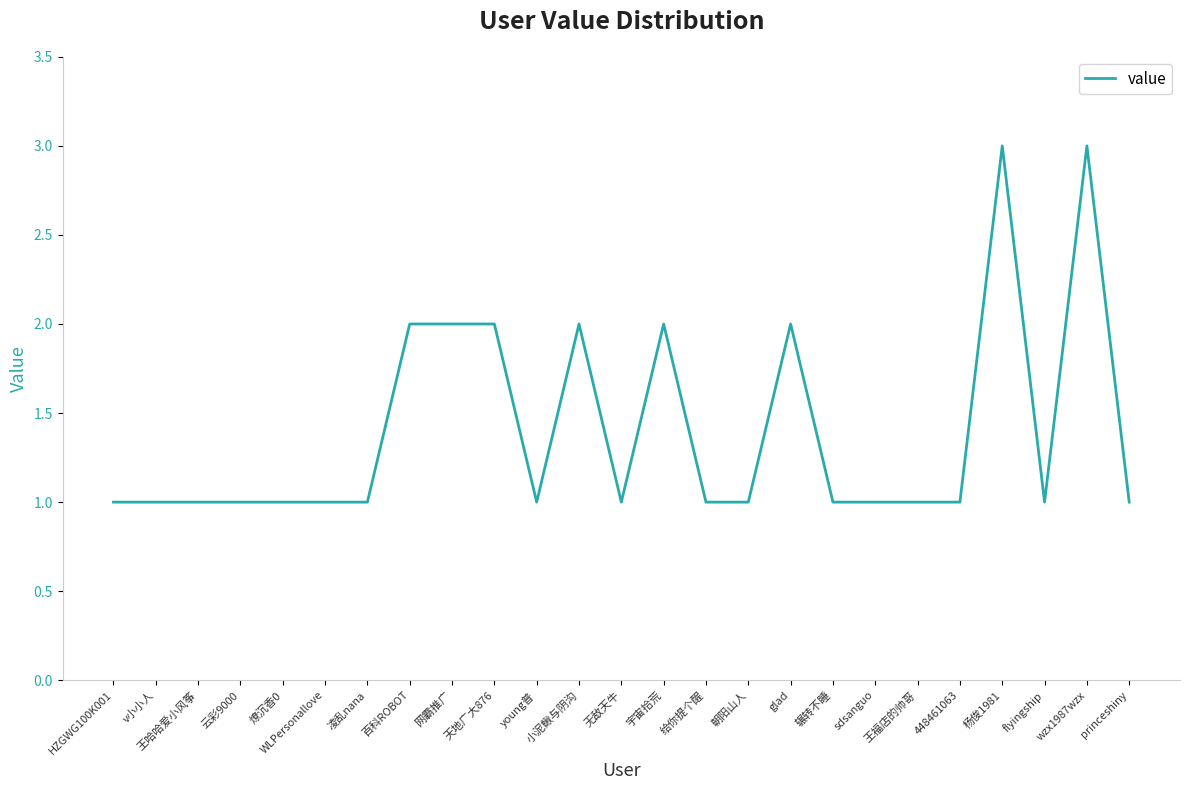

Does the chart have visible grid lines?

No